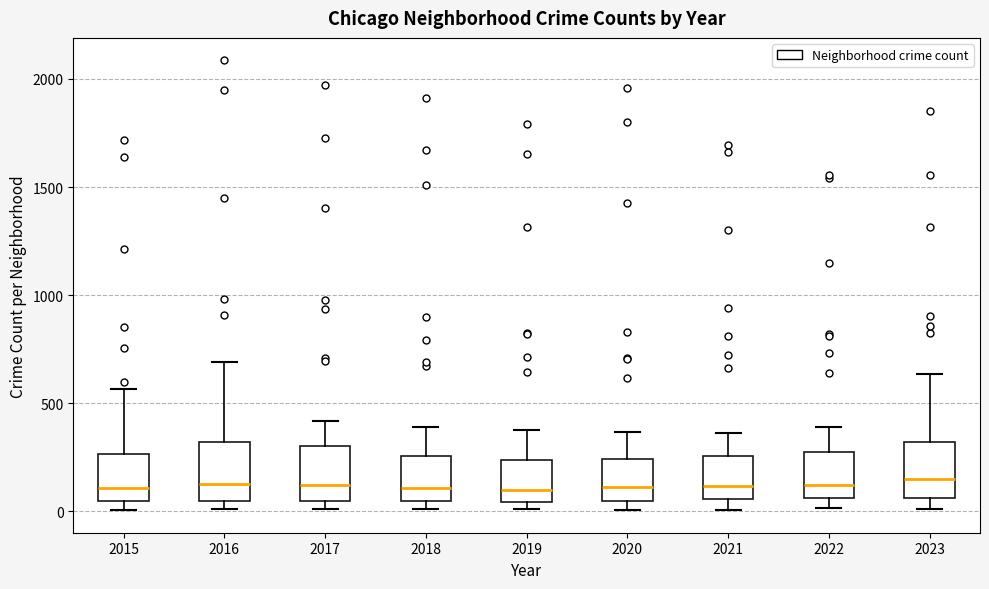

Where does the upper whisker of the box at x = 2023 end on the y-axis? The values are not printed on the chart, so give them approximately, as read against the axis.

650